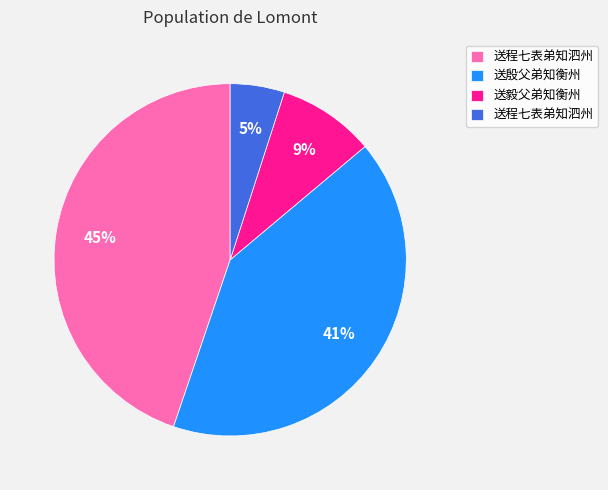

To the nearest percent, what is the average slice percentage?

25%